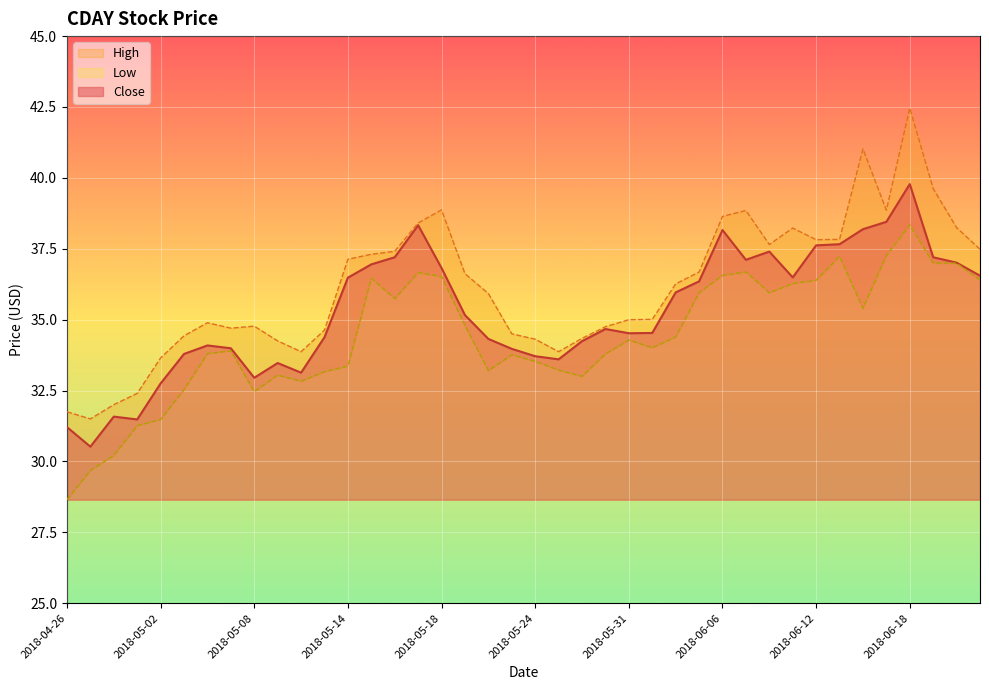

List the labels in order of Low value, smallest first.

2018-04-26, 2018-04-27, 2018-04-30, 2018-05-01, 2018-05-02, 2018-05-08, 2018-05-03, 2018-05-10, 2018-05-29, 2018-05-09, 2018-05-11, 2018-05-22, 2018-05-25, 2018-05-14, 2018-05-24, 2018-05-23, 2018-05-30, 2018-05-04, 2018-05-07, 2018-06-01, 2018-05-31, 2018-06-04, 2018-05-21, 2018-06-14, 2018-05-16, 2018-06-05, 2018-06-08, 2018-06-11, 2018-06-12, 2018-06-21, 2018-05-15, 2018-05-18, 2018-06-06, 2018-05-17, 2018-06-07, 2018-06-20, 2018-06-19, 2018-06-13, 2018-06-15, 2018-06-18